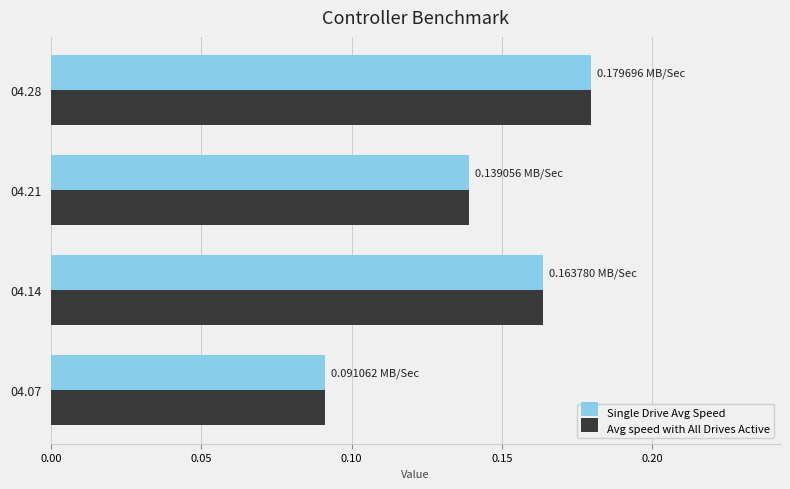

At which category is the sum across all series the highest?

04.28